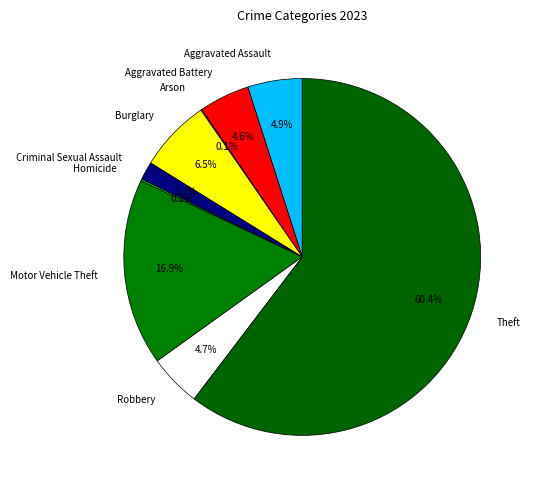

To the nearest percent, what is the difference between the largest and smallest slice percentages?

60%